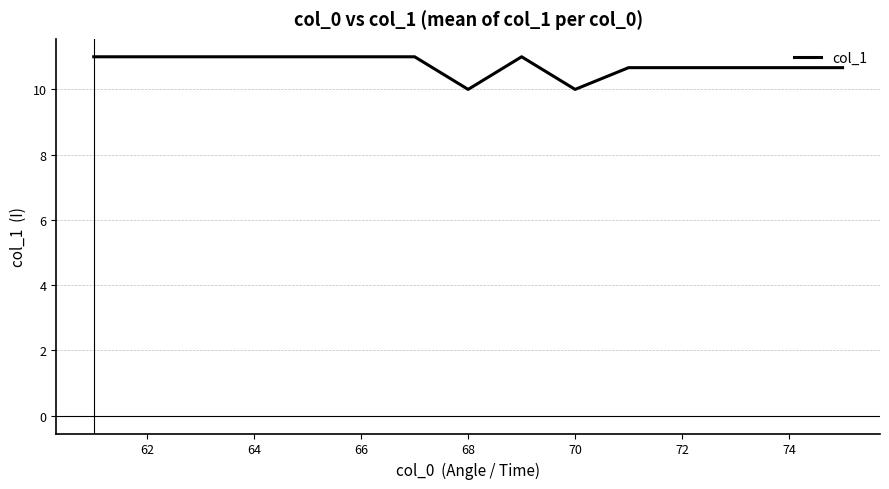

What is the greatest value displayed?

11.0